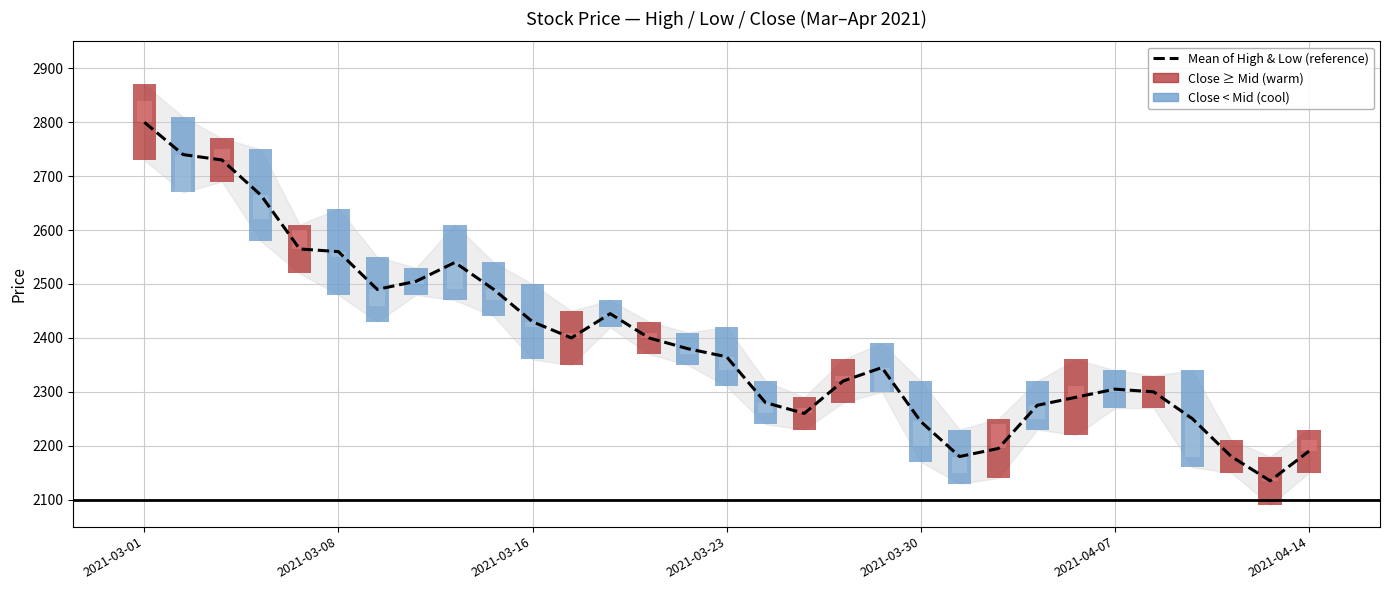

The chart shows a value of 1067 at 22. True or false?

False